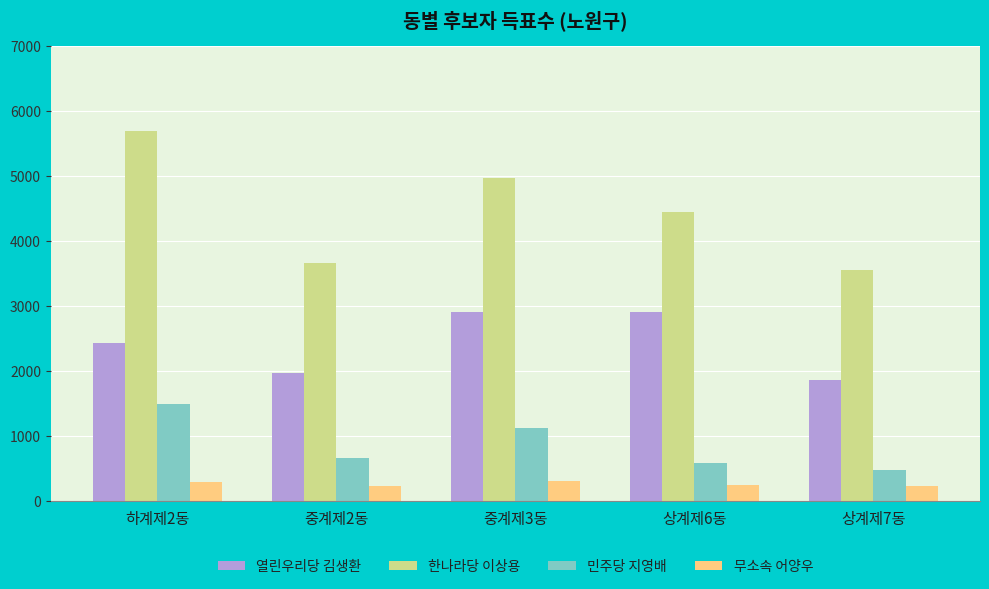

Is it true that 열린우리당 김생환 equals 3216 at 상계제7동?

False